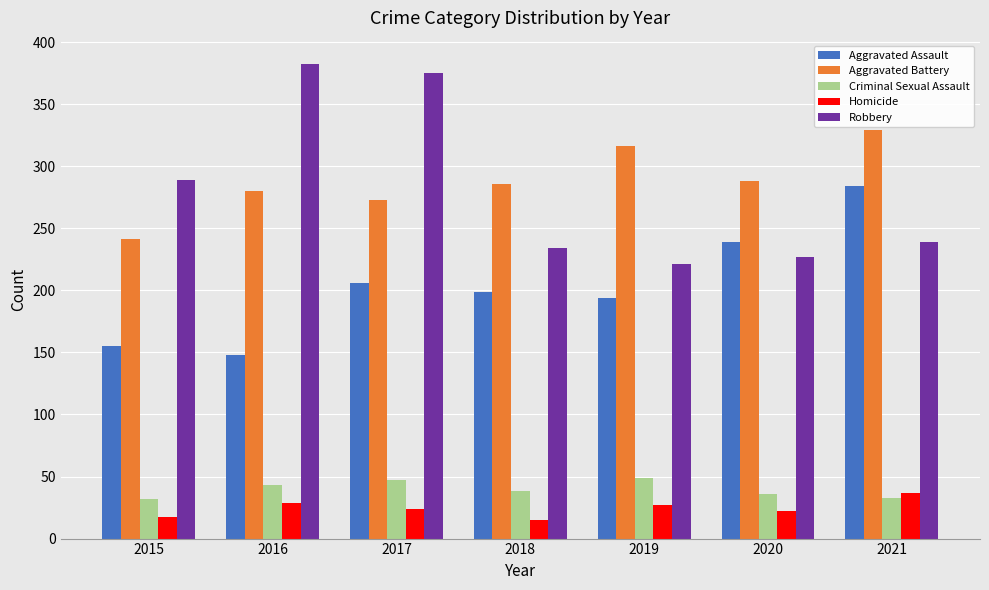

Where does the Aggravated Assault series first go above 199?

2017